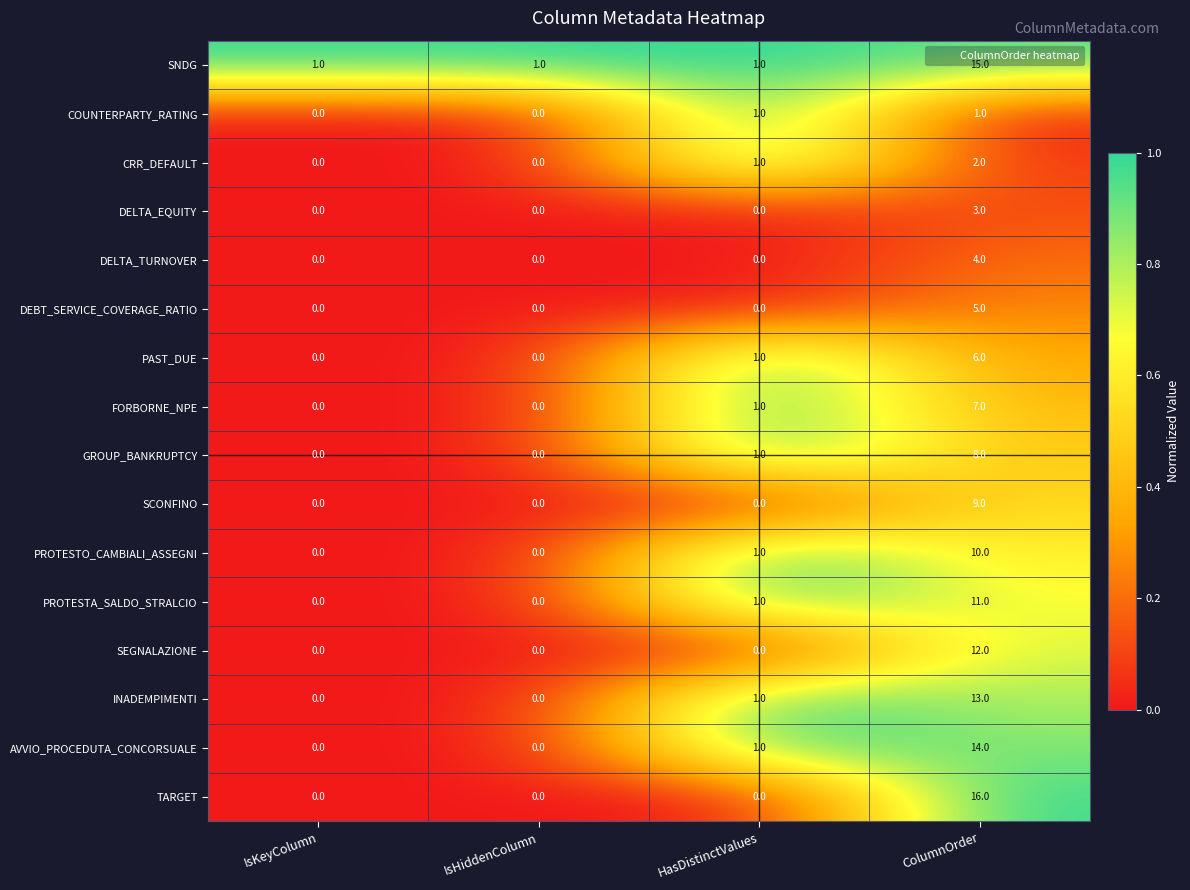

At ColumnOrder, list the series in order from largest to smallest.

TARGET, SNDG, AVVIO_PROCEDUTA_CONCORSUALE, INADEMPIMENTI, SEGNALAZIONE, PROTESTA_SALDO_STRALCIO, PROTESTO_CAMBIALI_ASSEGNI, SCONFINO, GROUP_BANKRUPTCY, FORBORNE_NPE, PAST_DUE, DEBT_SERVICE_COVERAGE_RATIO, DELTA_TURNOVER, DELTA_EQUITY, CRR_DEFAULT, COUNTERPARTY_RATING